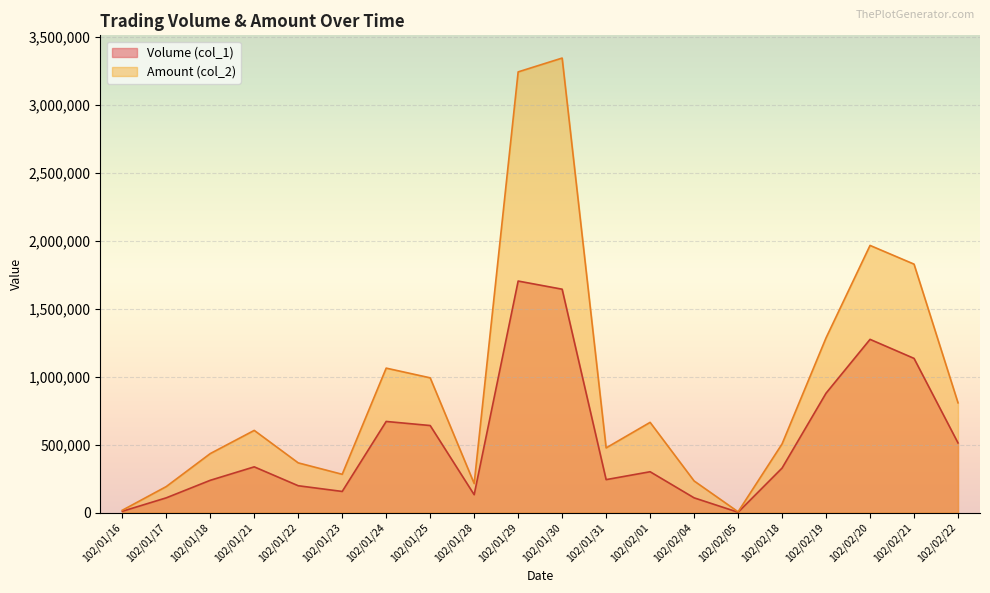

True or false: Amount (col_2) and Volume (col_1) intersect in this chart.

False